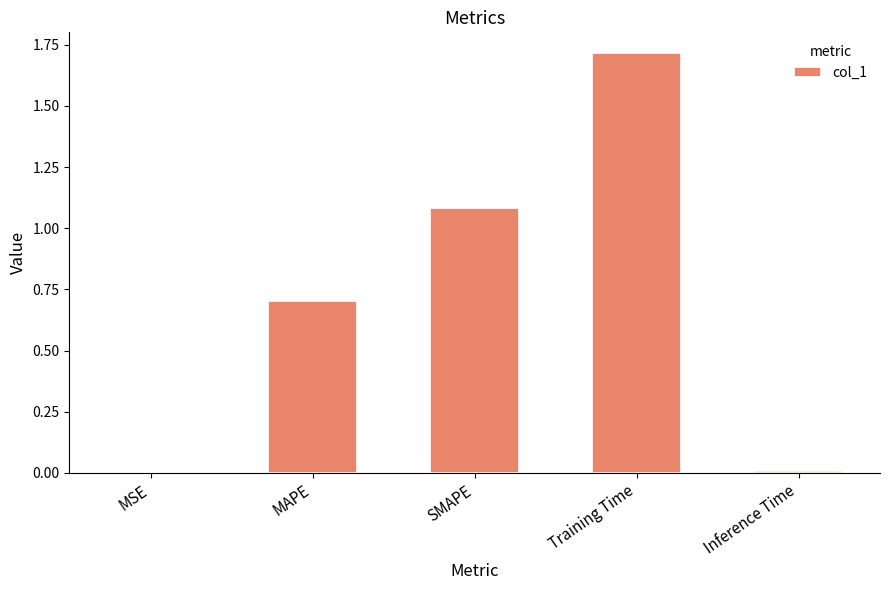

The value at Inference Time is 0.0. True or false?

True